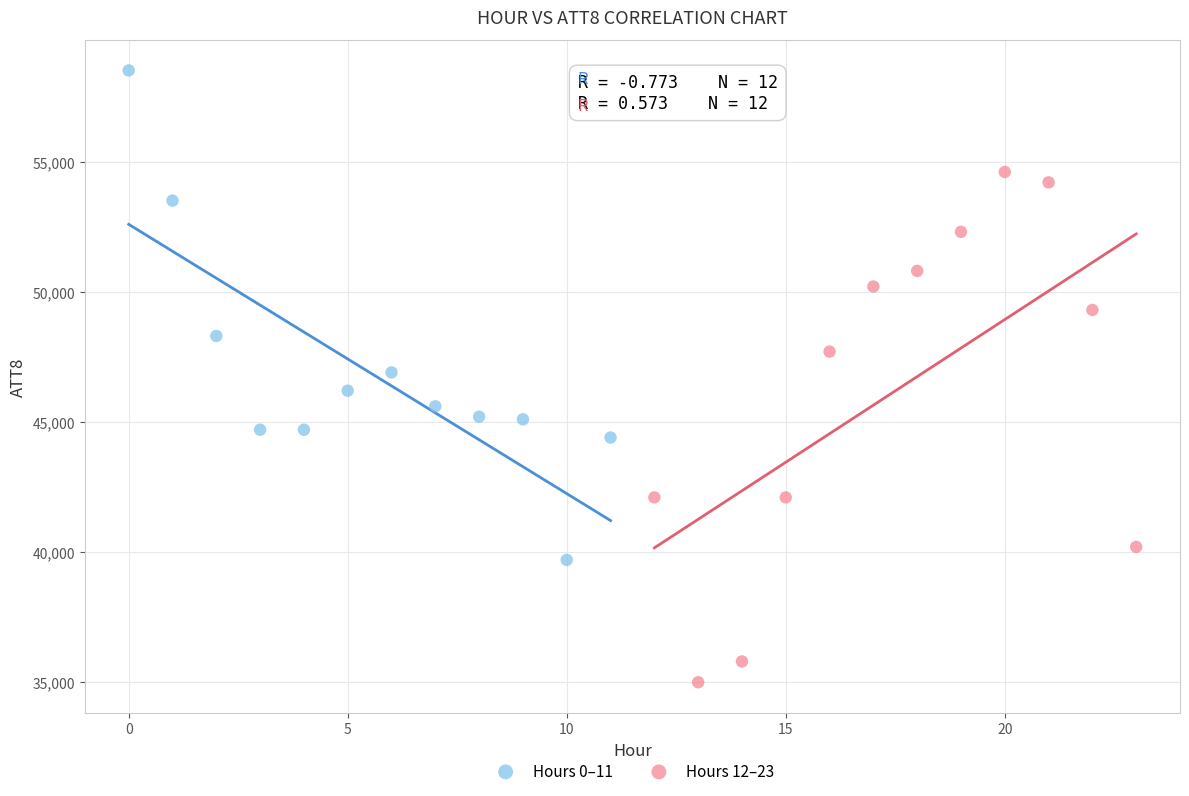

Which series reaches the maximum Y coordinate?

Hours 0–11